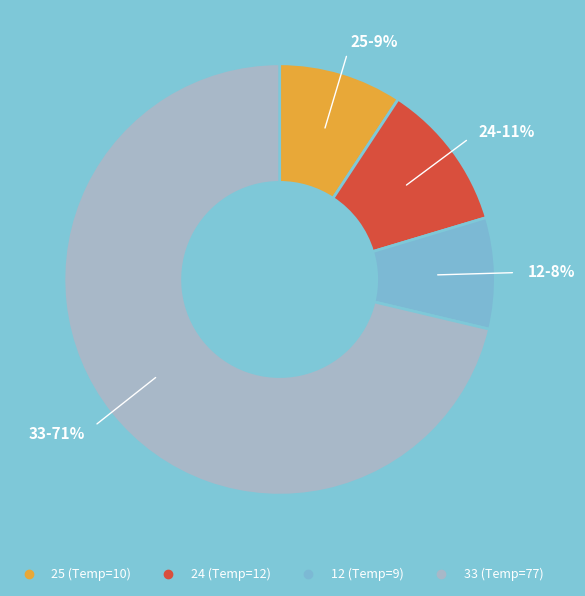

Does 24 account for over 50% of the chart?

No